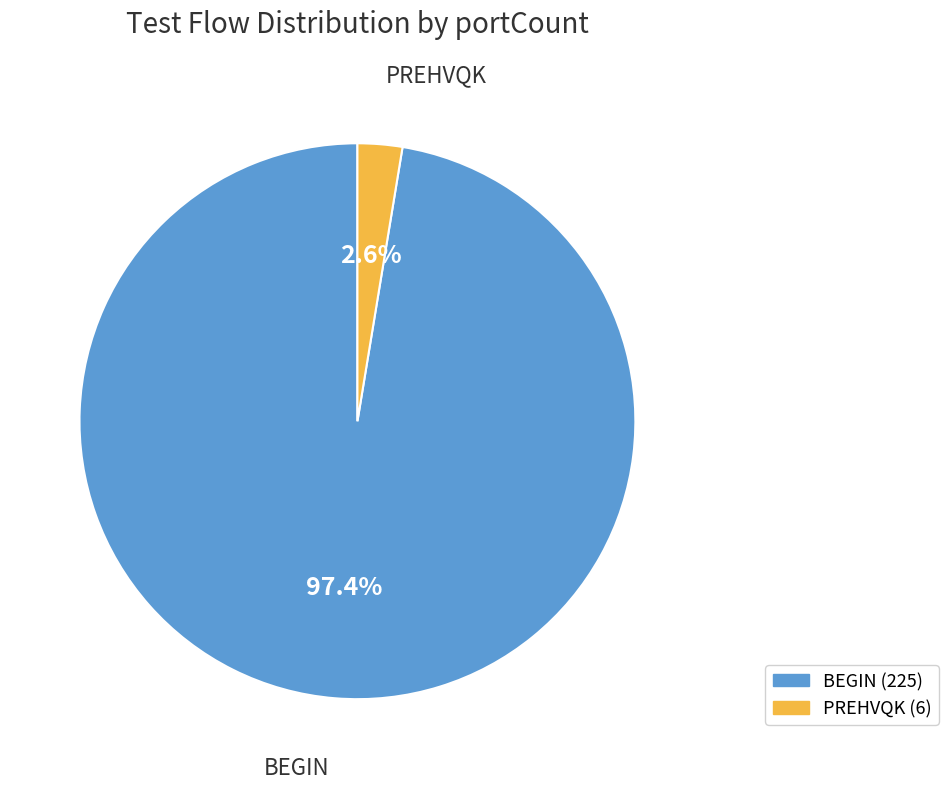

What portion of the pie excludes PREHVQK?

97.4%